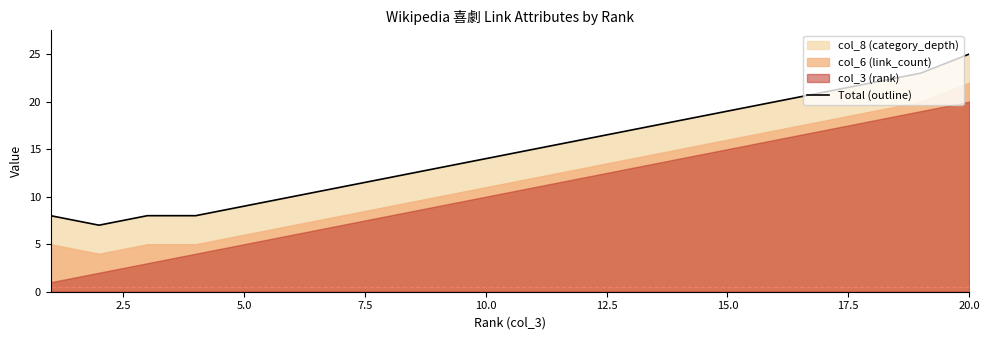

The value of Total (outline) at 20.0 is 25. True or false?

True